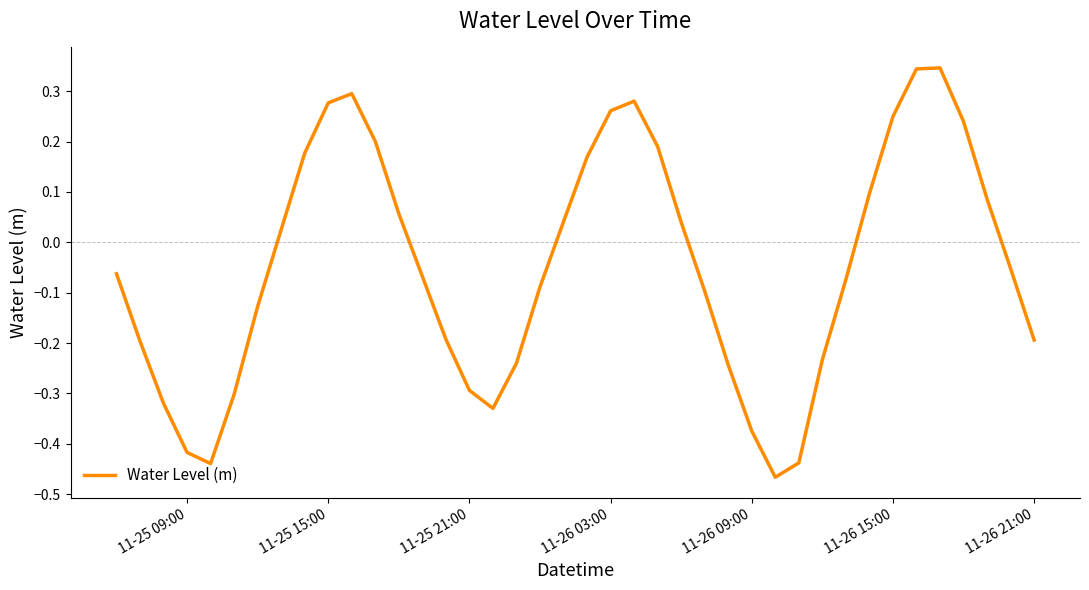

What is the difference between the maximum and minimum values?

0.8